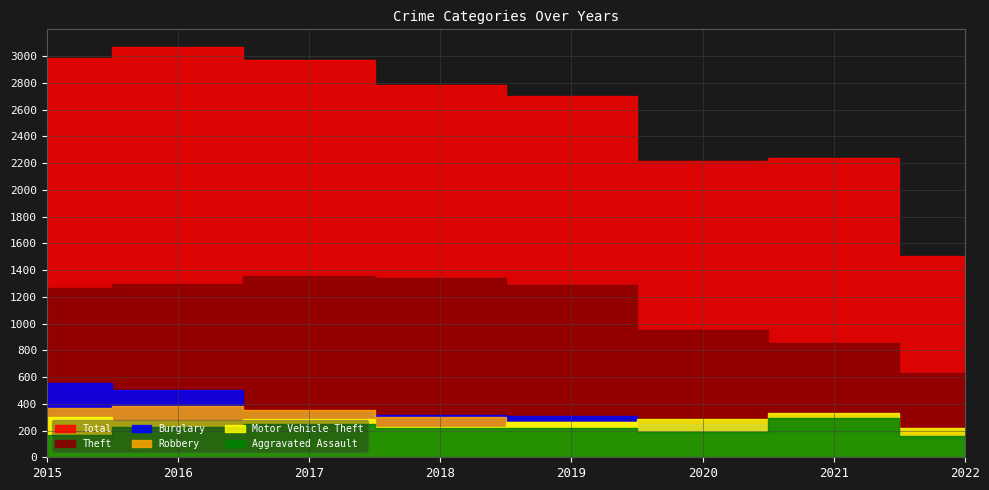

What is the highest value of the Theft series?

1359